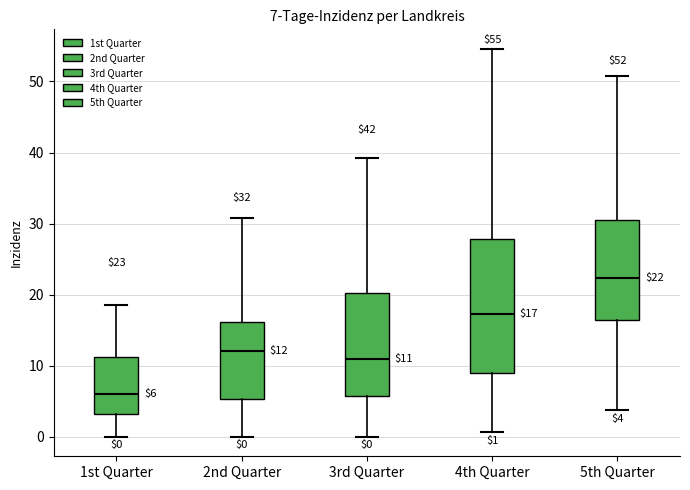

Which box's median line is the highest?

5th Quarter